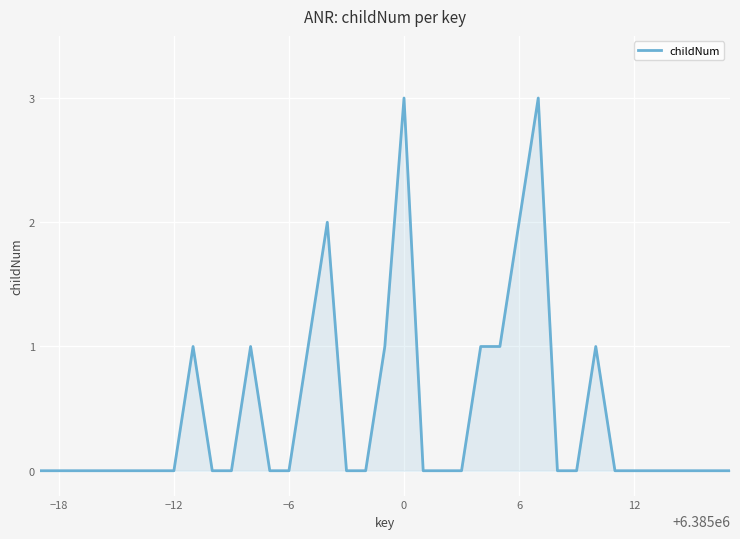

What is the difference between the maximum and minimum values?

3